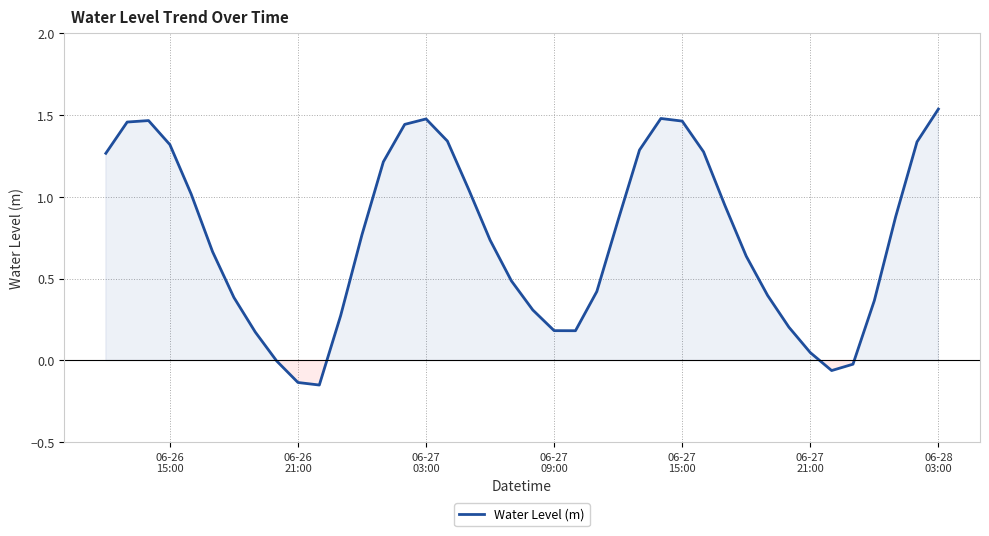

What is the difference between the maximum and minimum values?

1.7